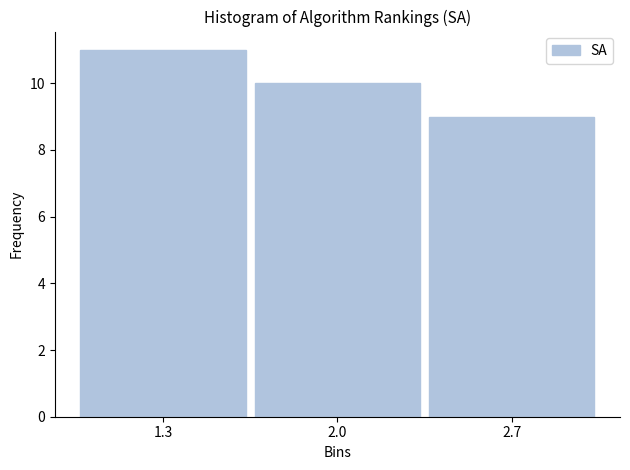

Reading right to left, extract all data points from this chart.

2.7=9	2.0=10	1.3=11